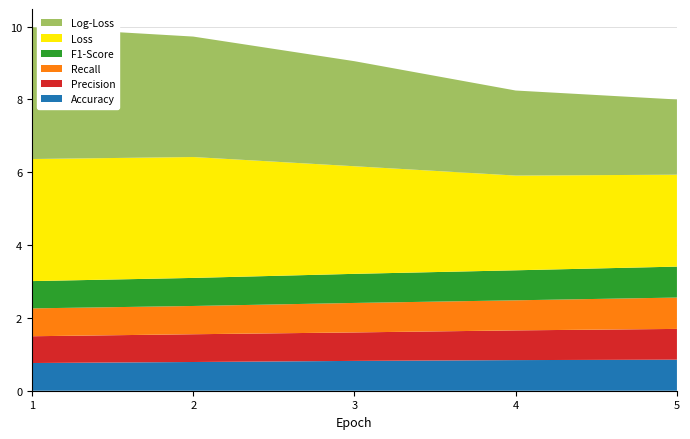

Reading right to left, what are all the values shown in this chart?

Accuracy: 0.9	0.8	0.8	0.8	0.8
Precision: 0.8	0.8	0.8	0.8	0.7
Recall: 0.9	0.8	0.8	0.8	0.8
F1-Score: 0.8	0.8	0.8	0.8	0.7
Loss: 2.5	2.6	3.0	3.3	3.4
Log-Loss: 2.1	2.3	2.9	3.3	3.6